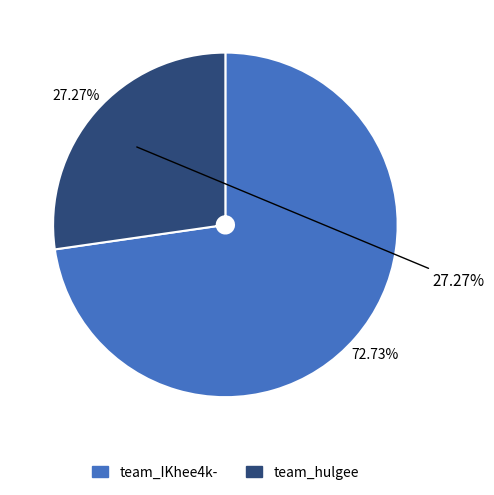

What is the change in value from team_IKhee4k- to team_hulgee?

-5